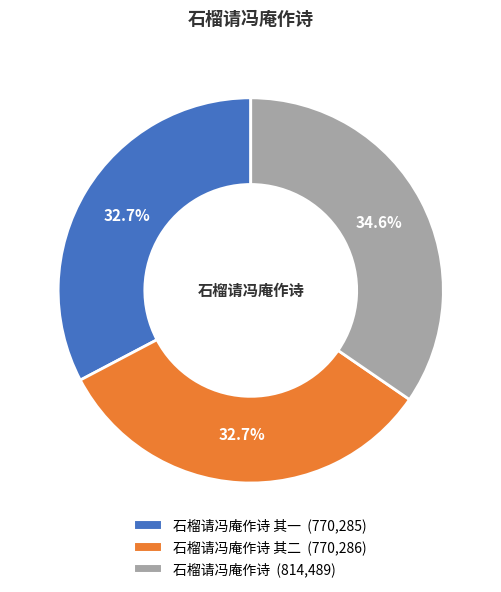

Is there a majority slice in this chart?

No